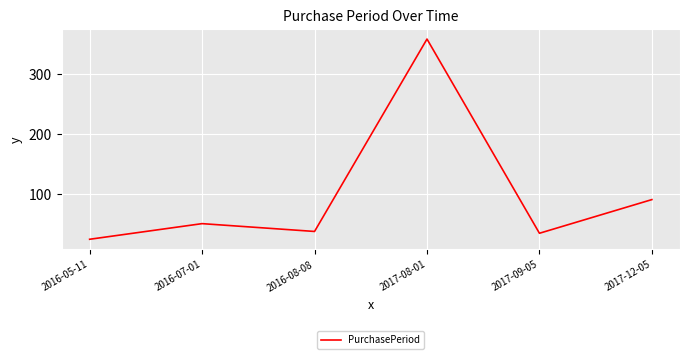

Reading left to right, list all the values displayed in this chart.

25	51	38	358	35	91